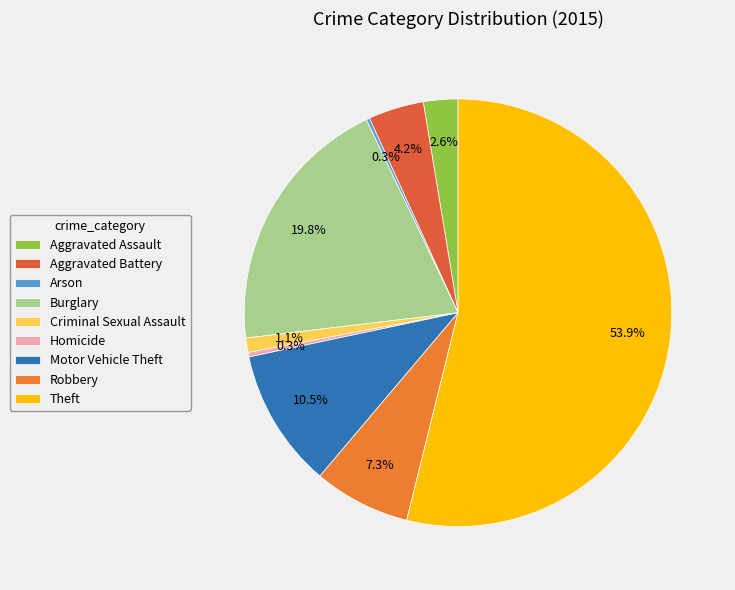

Combined, do Robbery and Theft account for over 50%?

Yes